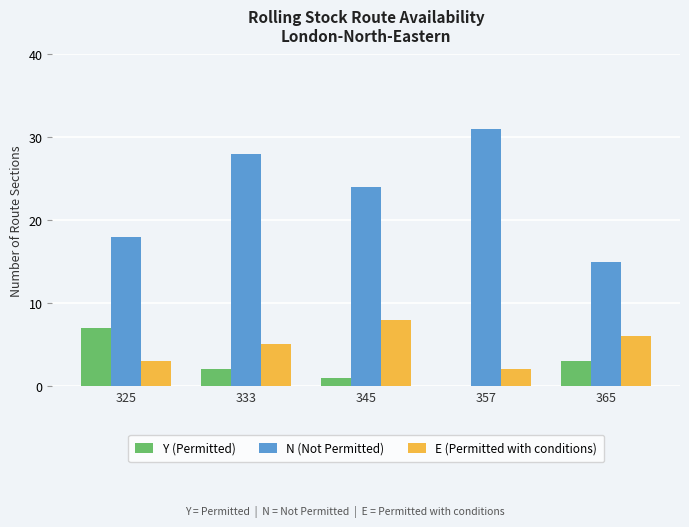

Between 325 and 333, which series saw the biggest shift?

N (Not Permitted)